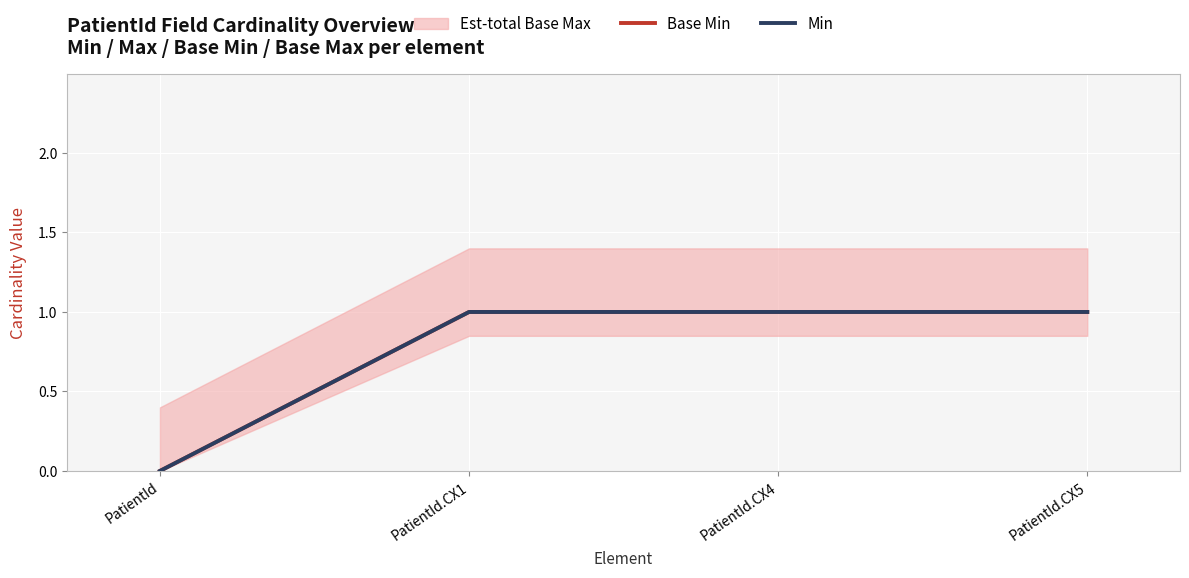

What is the value of the Min point at the 4th from the left?

1